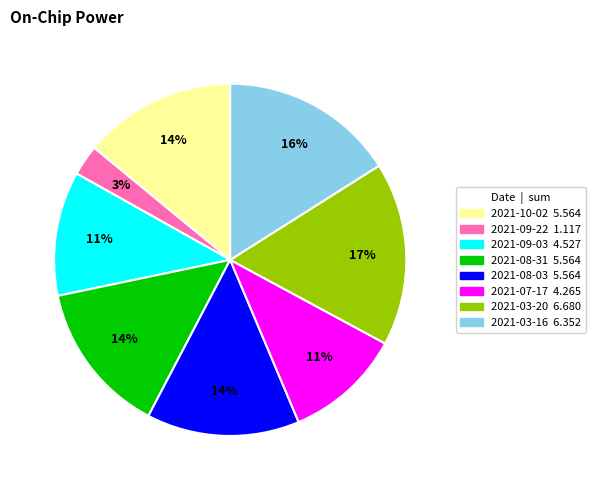

What percentage is the 2021-08-03 slice, to the nearest percent?

14%